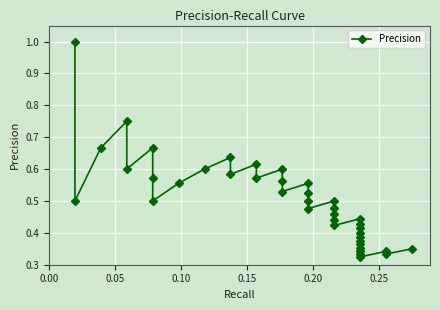

Is this an area chart (filled region under the line)?

No